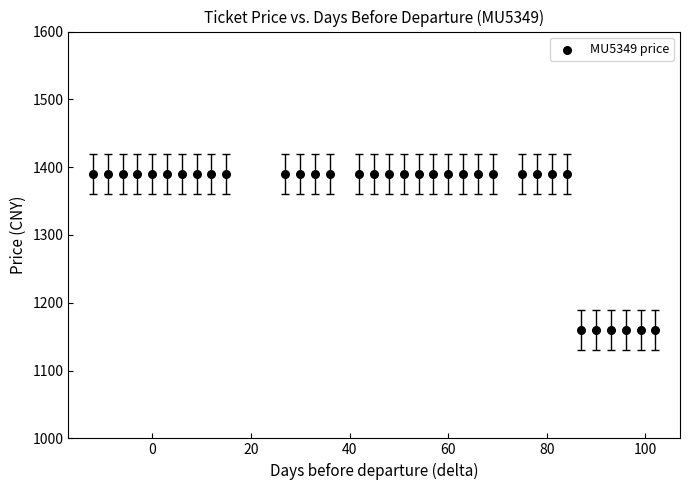

What is the range of X values (max minus min)?

114